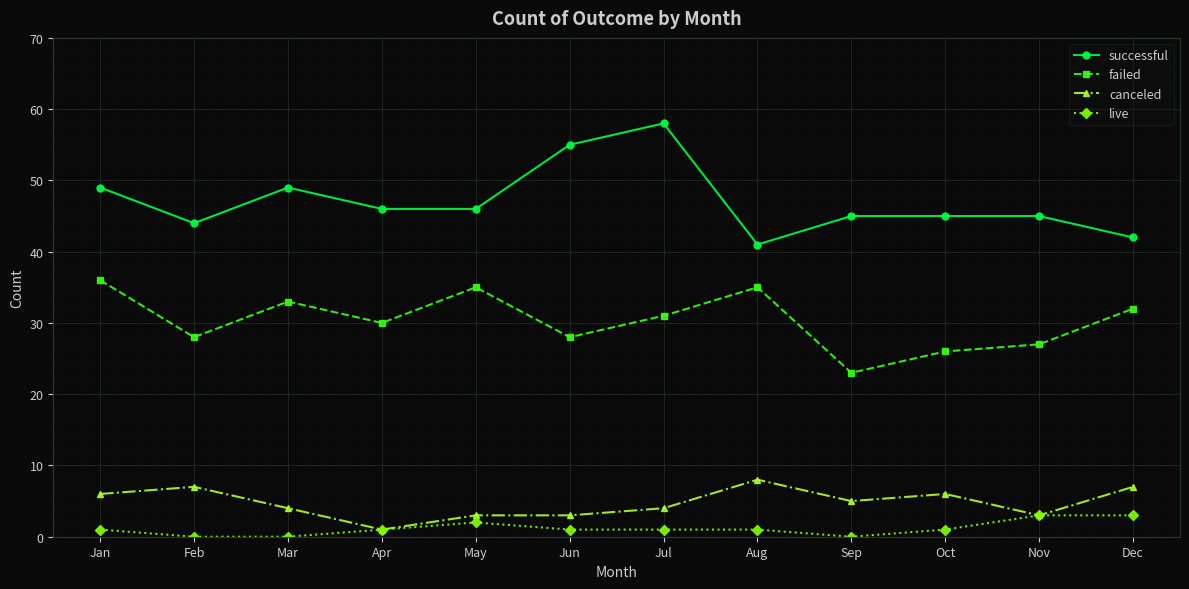

Rank the series by their maximum value, from highest to lowest.

successful, failed, canceled, live